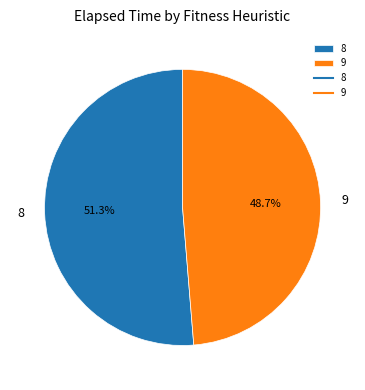

Is there any slice that represents more than half of the pie?

Yes